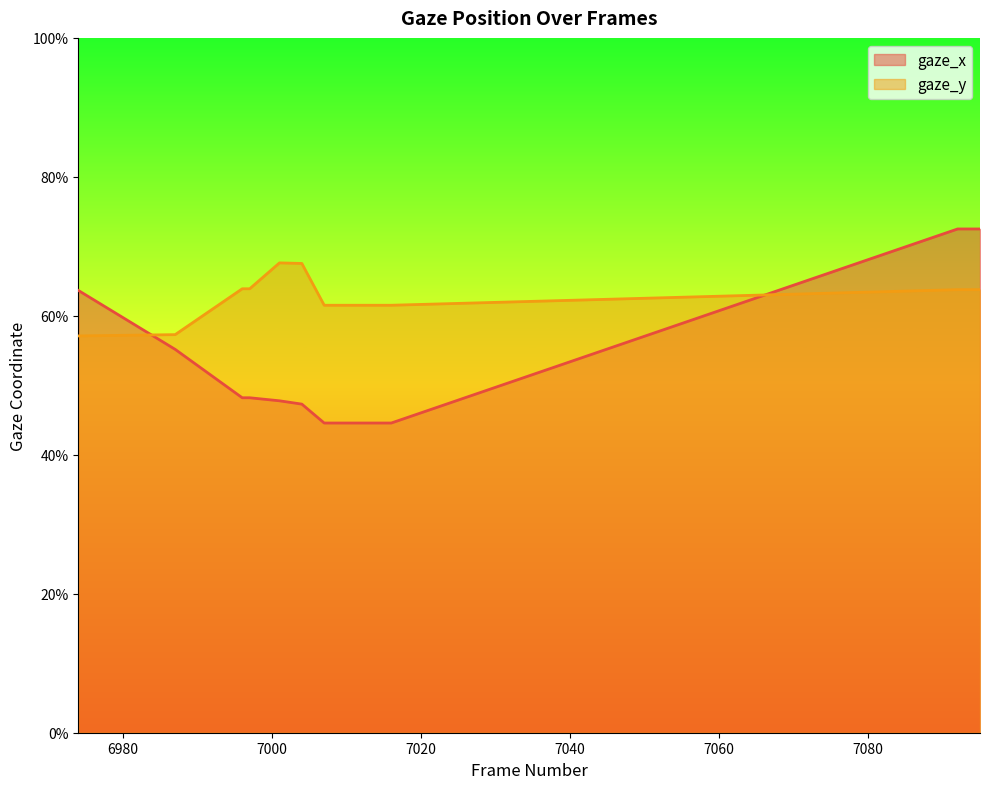

Does the chart display data point markers on the line(s)?

No